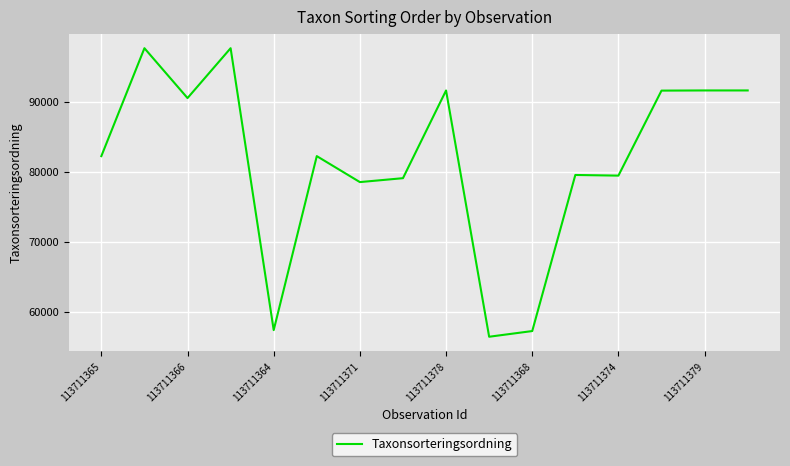

What is the greatest value displayed?

97650